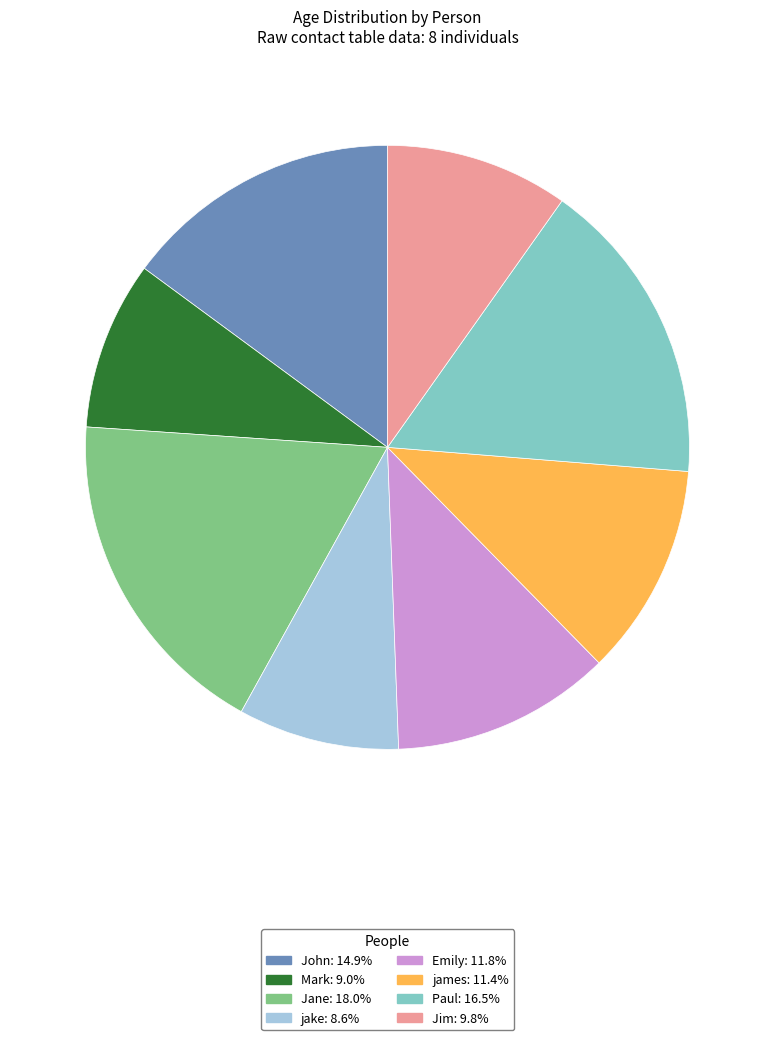

Which category has the biggest portion of the pie?

Jane